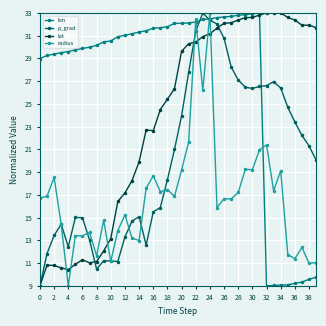

Which series has the largest total across all categories?

lon